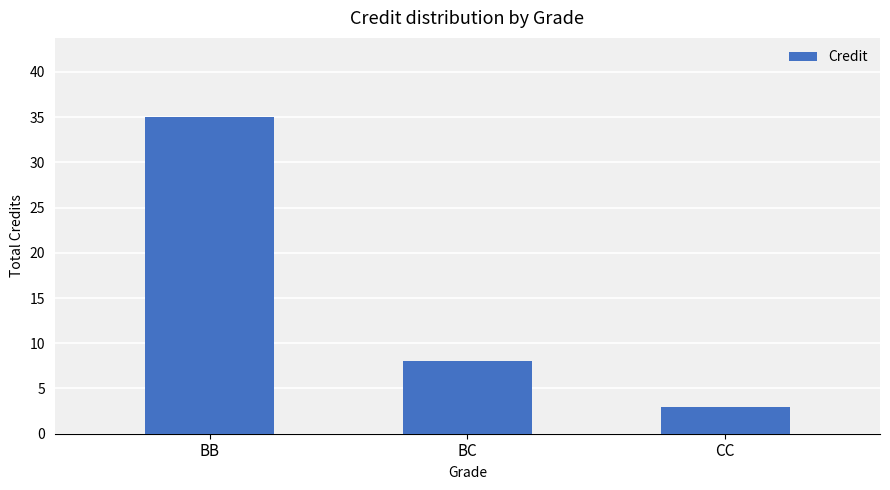

Which has a higher value, CC or BB?

BB